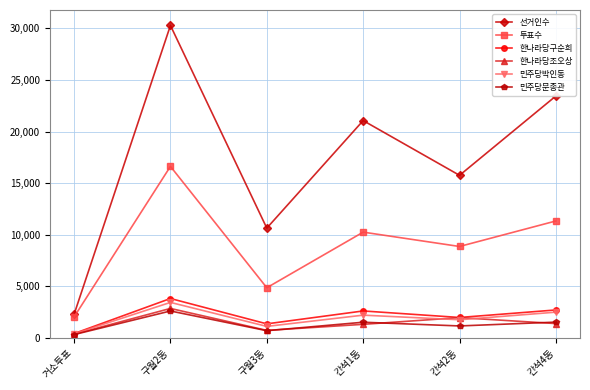

What is the difference between the second highest and minimum values in the 한나라당구순희 series?

2290